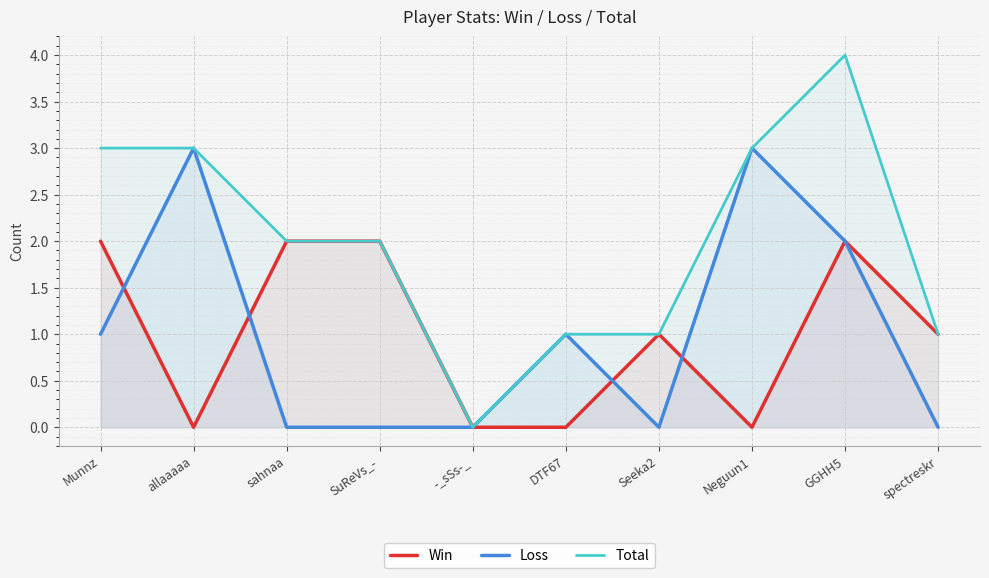

Reading left to right, transcribe all the data shown in this chart.

Win: Munnz=2	allaaaaa=0	sahnaa=2	SuReVs_-=2	-_sSs-_=0	DTF67=0	Seeka2=1	Neguun1=0	GGHH5=2	spectreskr=1
Loss: Munnz=1	allaaaaa=3	sahnaa=0	SuReVs_-=0	-_sSs-_=0	DTF67=1	Seeka2=0	Neguun1=3	GGHH5=2	spectreskr=0
Total: Munnz=3	allaaaaa=3	sahnaa=2	SuReVs_-=2	-_sSs-_=0	DTF67=1	Seeka2=1	Neguun1=3	GGHH5=4	spectreskr=1